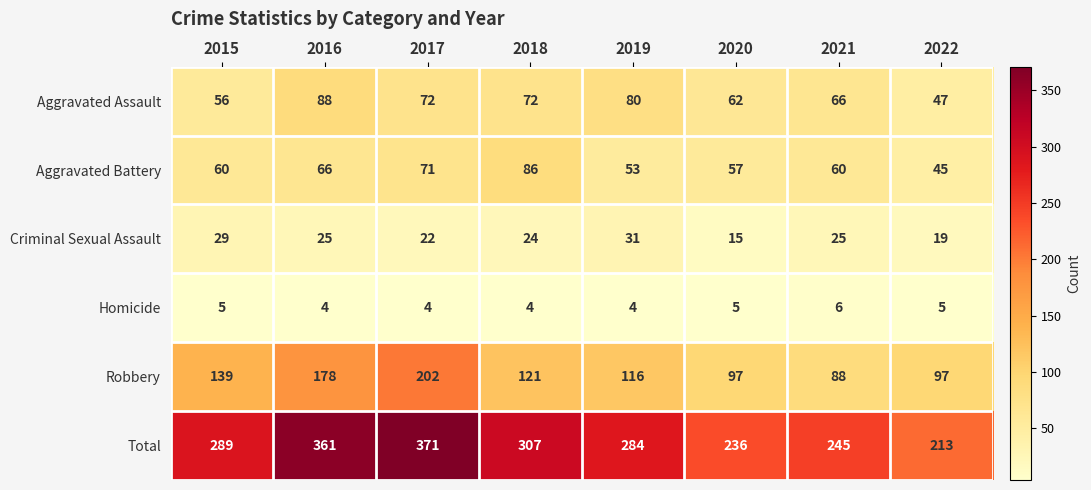

True or false: Homicide has a value of 5 at 2020.

True